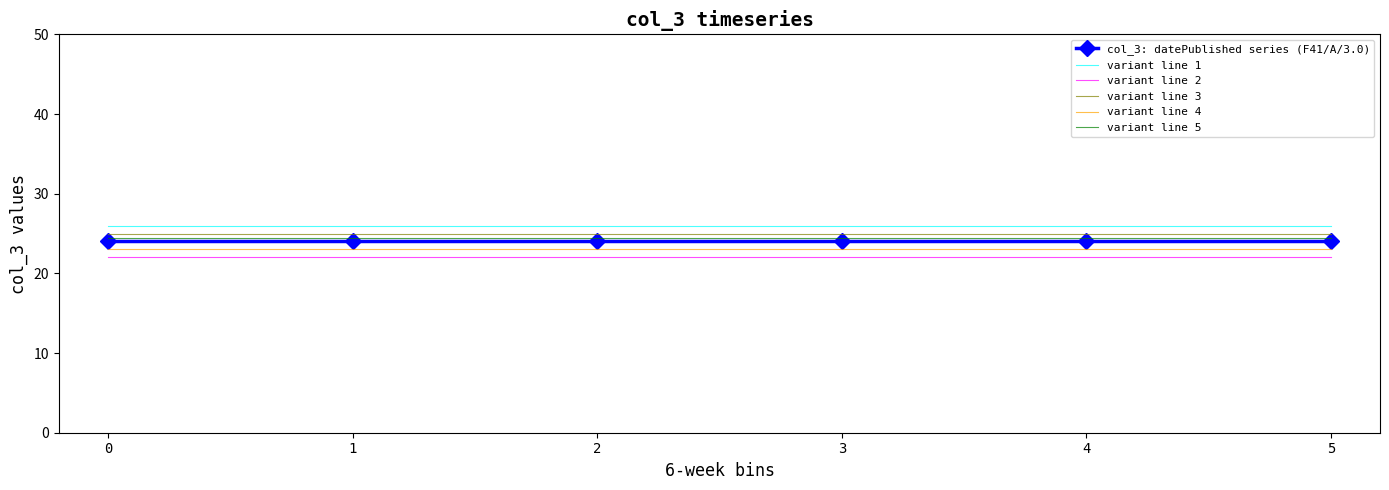

At how many categories does at least one series exceed 23?

6